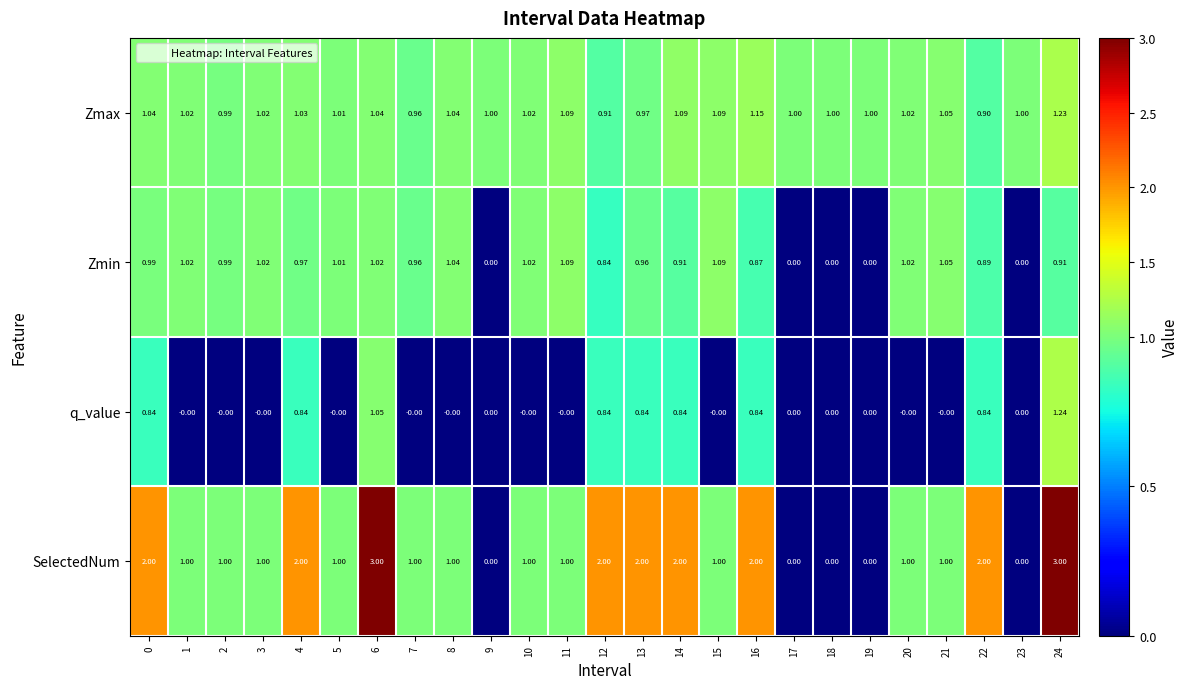

At how many categories does at least one series exceed 0?

25